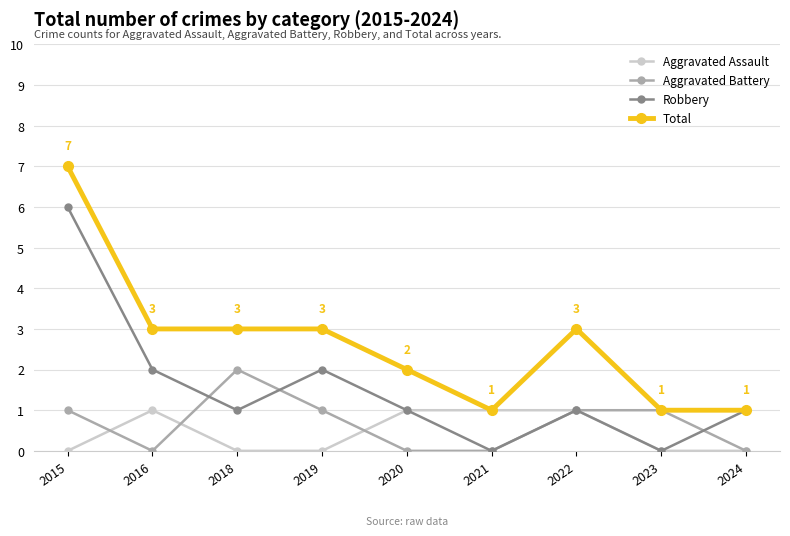

What is the difference between the highest and lowest values at 2020?

2